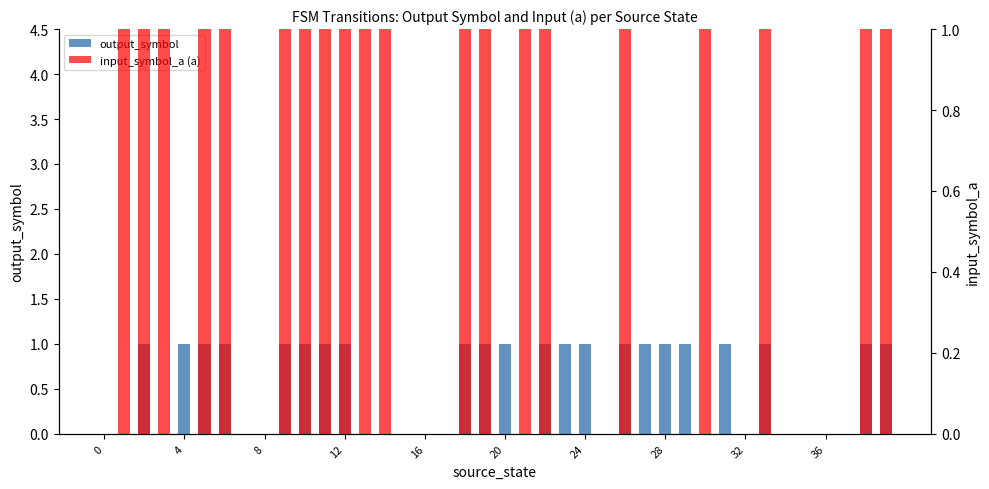

Reading left to right, transcribe all the data shown in this chart.

output_symbol: 0	0	1	0	1	1	1	0	0	1	1	1	1	0	0	0	0	0	1	1	1	0	1	1	1	0	1	1	1	1	0	1	0	1	0	0	0	0	1	1
input_symbol_a (a): 0	1	1	1	0	1	1	0	0	1	1	1	1	1	1	0	0	0	1	1	0	1	1	0	0	0	1	0	0	0	1	0	0	1	0	0	0	0	1	1